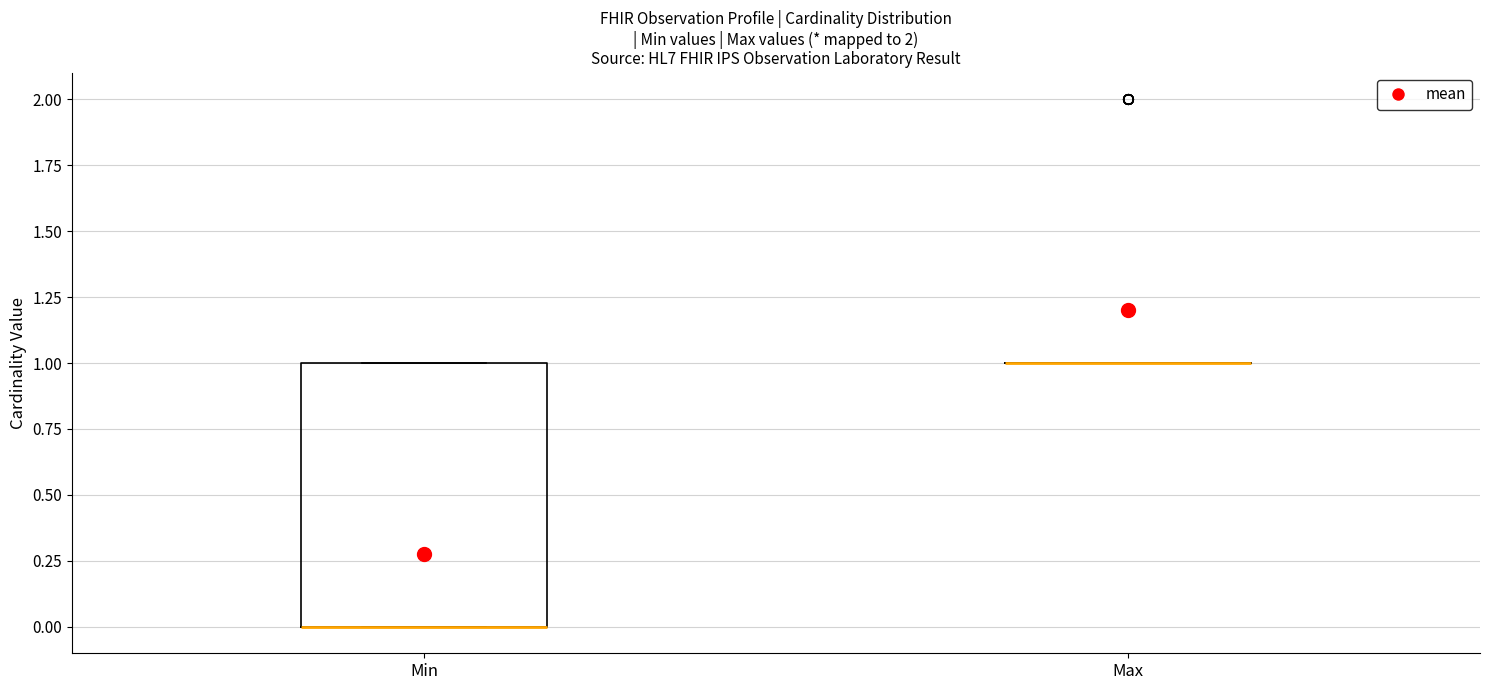

Reading left to right, read every box against the y-axis: the position of its median line, the range the box covers, and the ends of its whiskers. The values are not printed on the chart, so give them approximately, as read against the axis.

Min: median 0 (drawn on the box's lower edge), box 0 to 1, whiskers 0 to 1
Max: box collapsed to a line at 1, whiskers 1 to 1